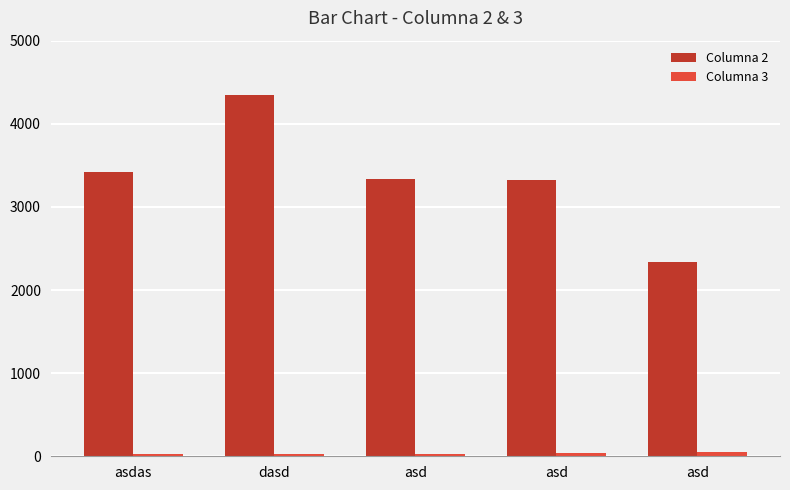

Count the number of data series in this chart.

2